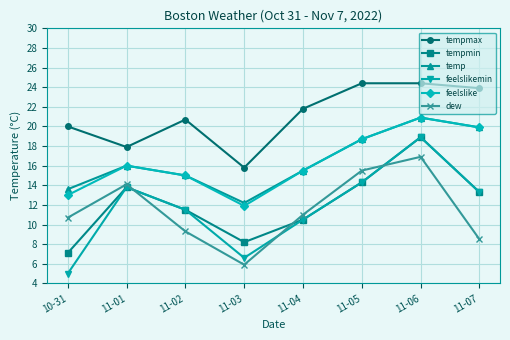

True or false: feelslikemin and temp intersect in this chart.

False